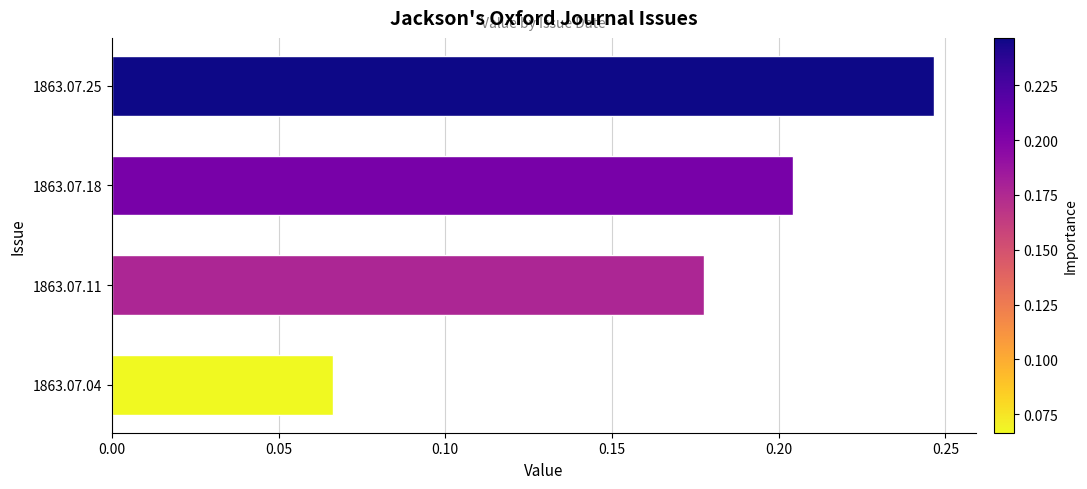

Is it true that the value at 1863.07.18 is 0.3?

False